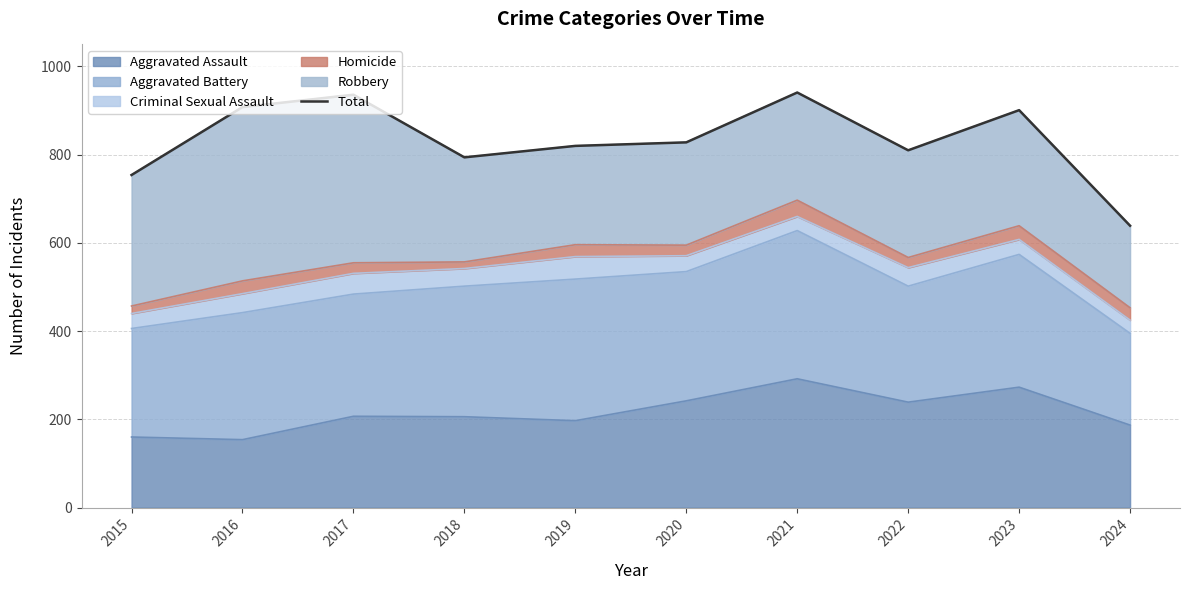

What is the difference between the values at 2015 and 2020?

74